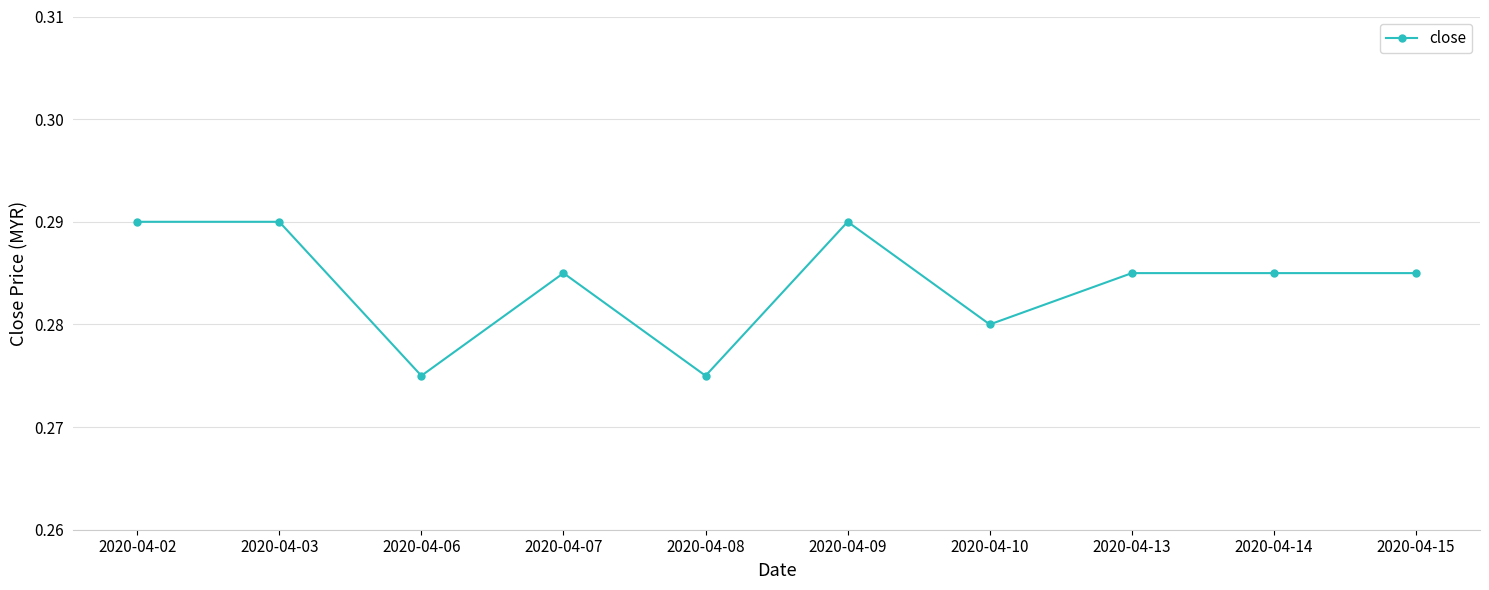

Where is the first local minimum?

2020-04-06